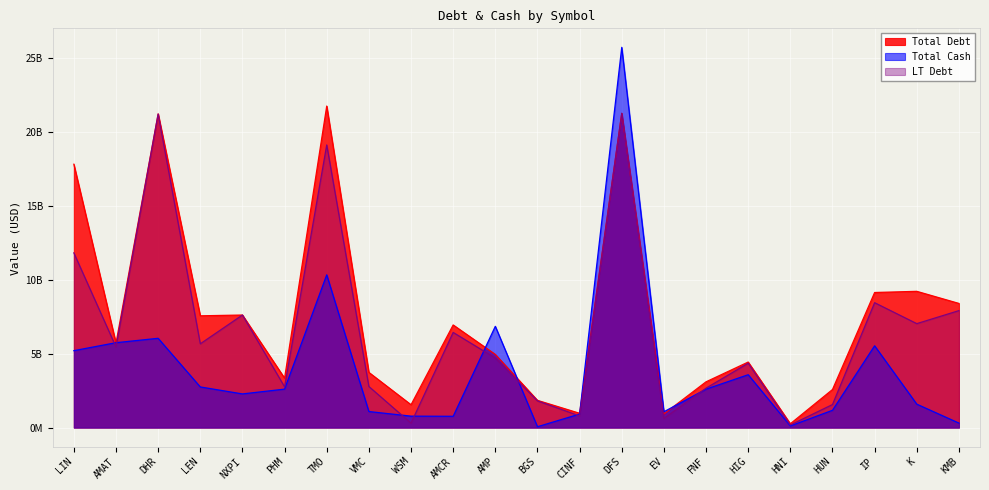

How many series are shown in this chart?

3